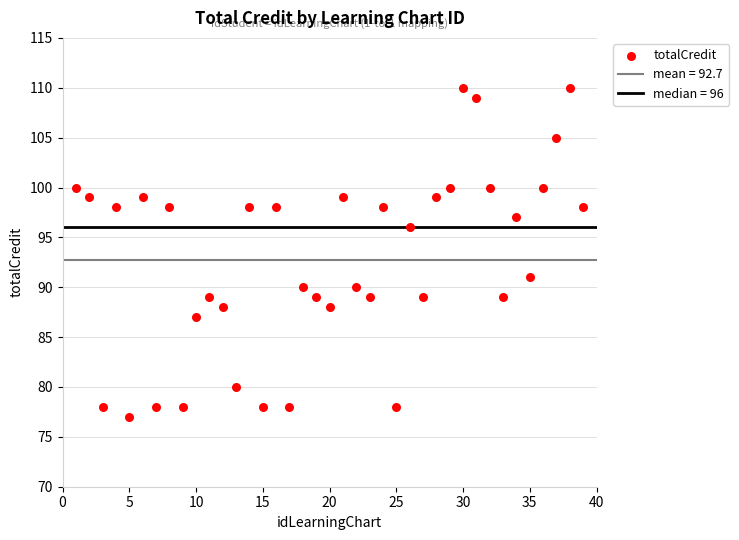

What Y value in the scatter plot is closest to 93?

91